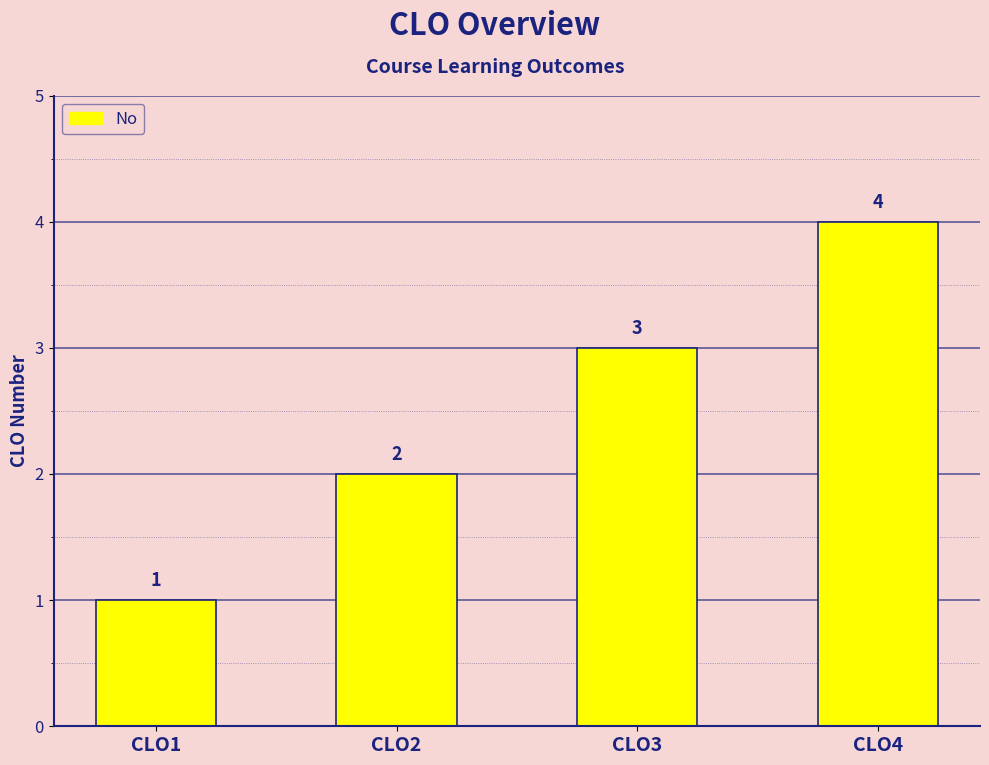

Which has a higher value, CLO4 or CLO3?

CLO4